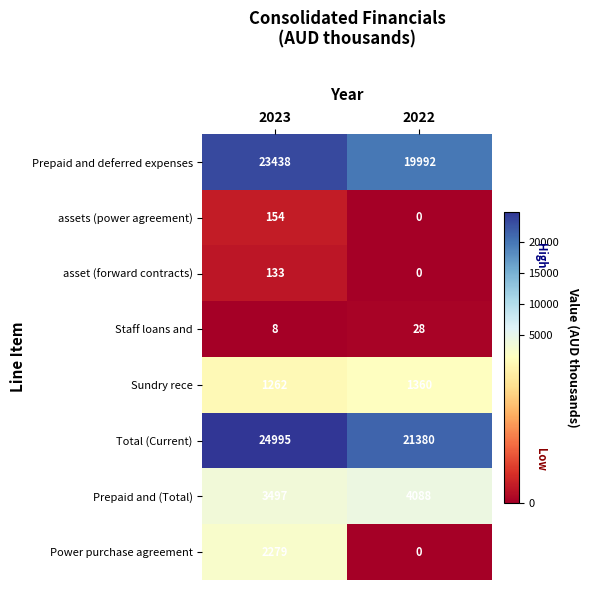

The value of assets (power agreement) at 2022 is 0. True or false?

True